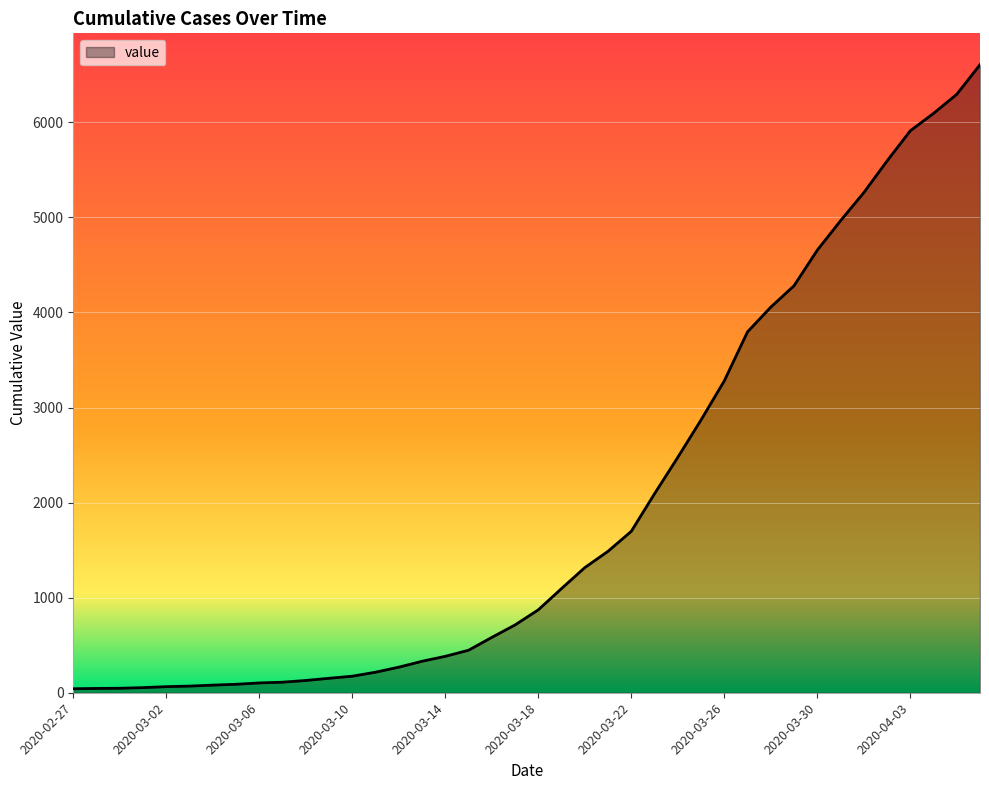

What is the greatest value displayed?

6606